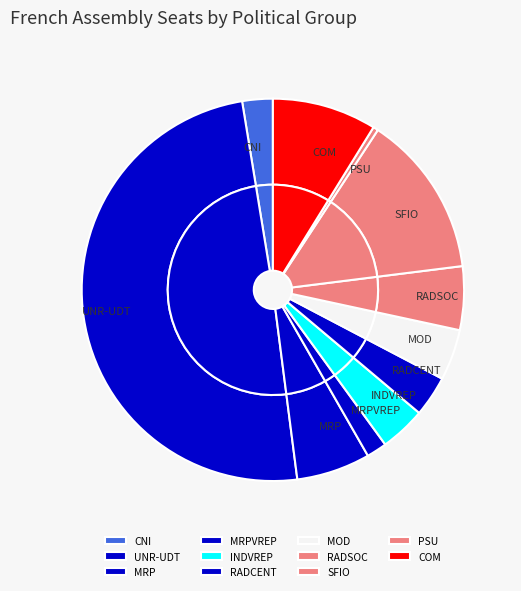

How many segments does this pie chart have?

11